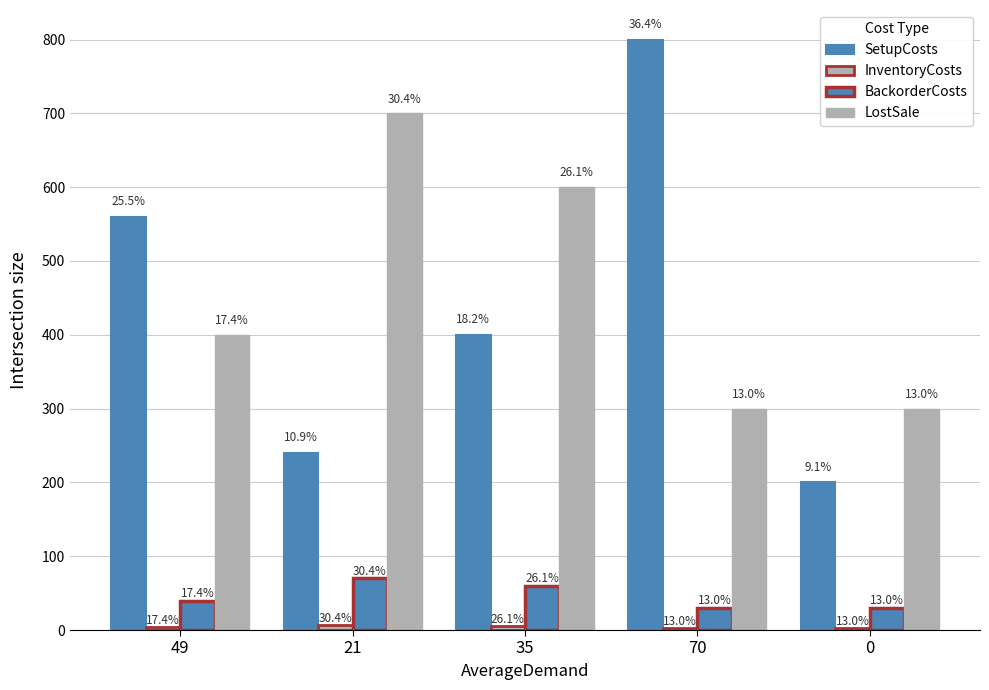

Which category has the lowest value across all series?

70